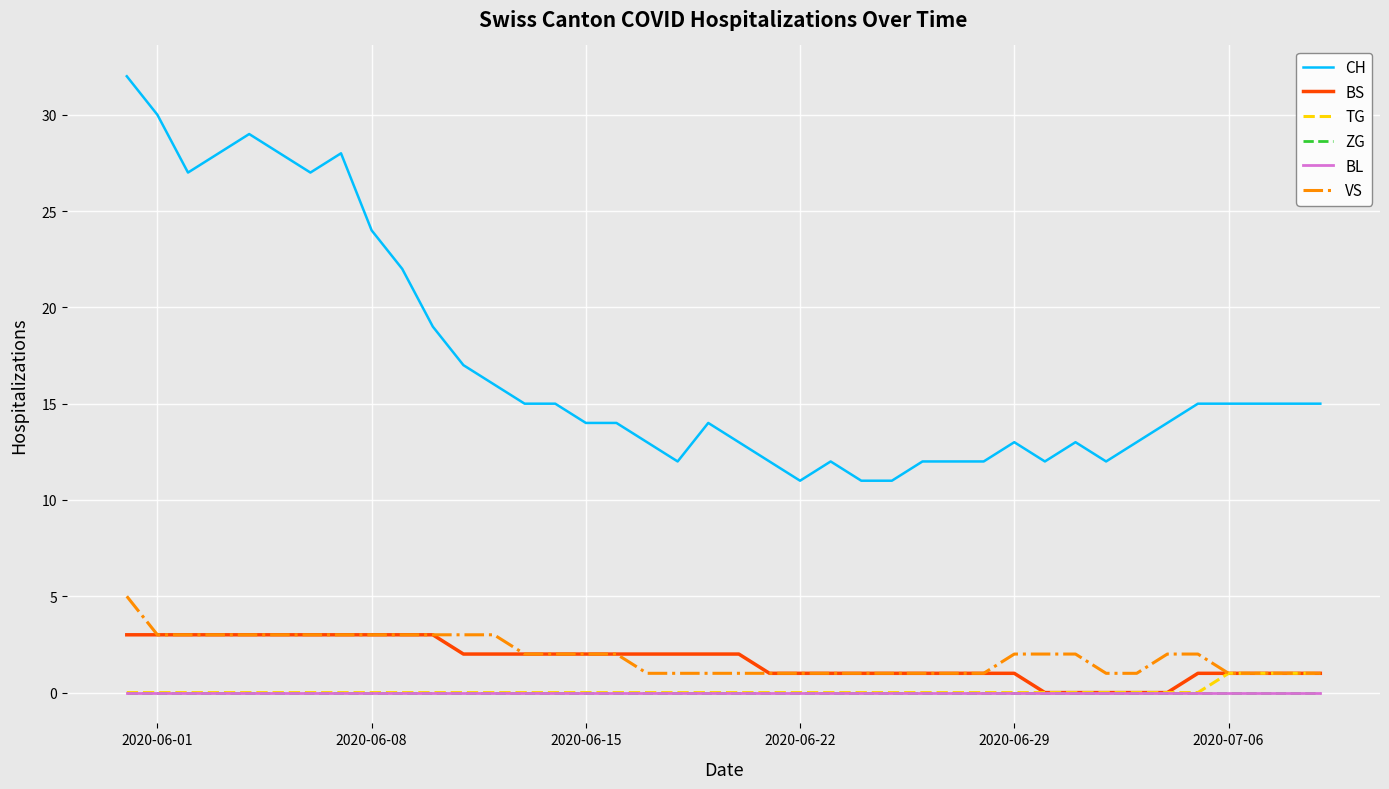

True or false: TG and BS cross at least once.

False